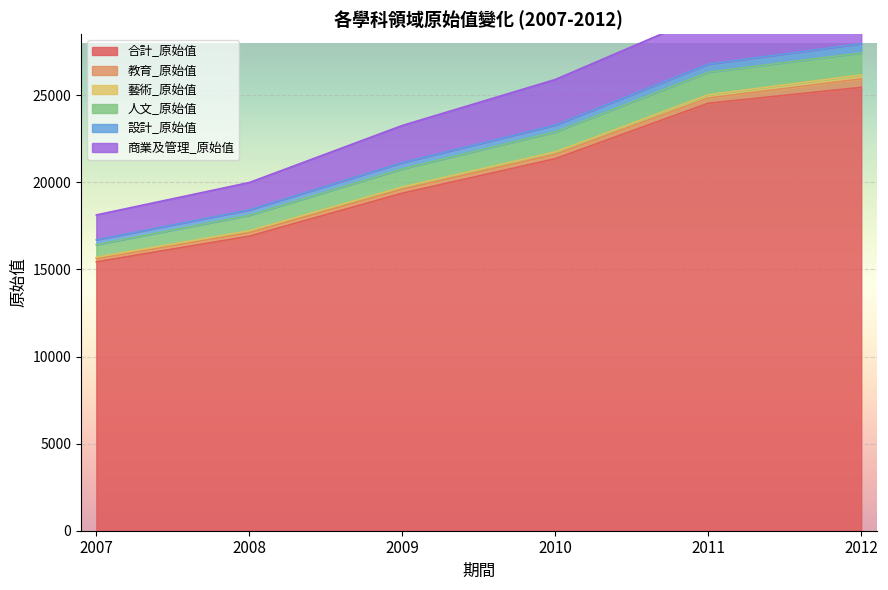

At which category does the chart reach its peak across all series?

2012